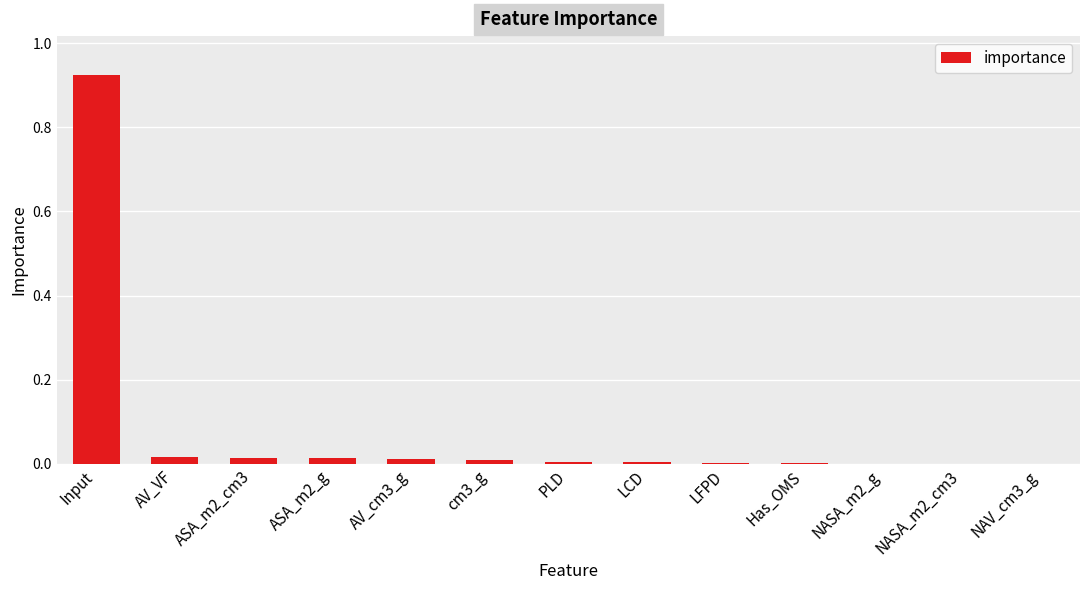

Between AV_cm3_g and Input, which is larger?

Input